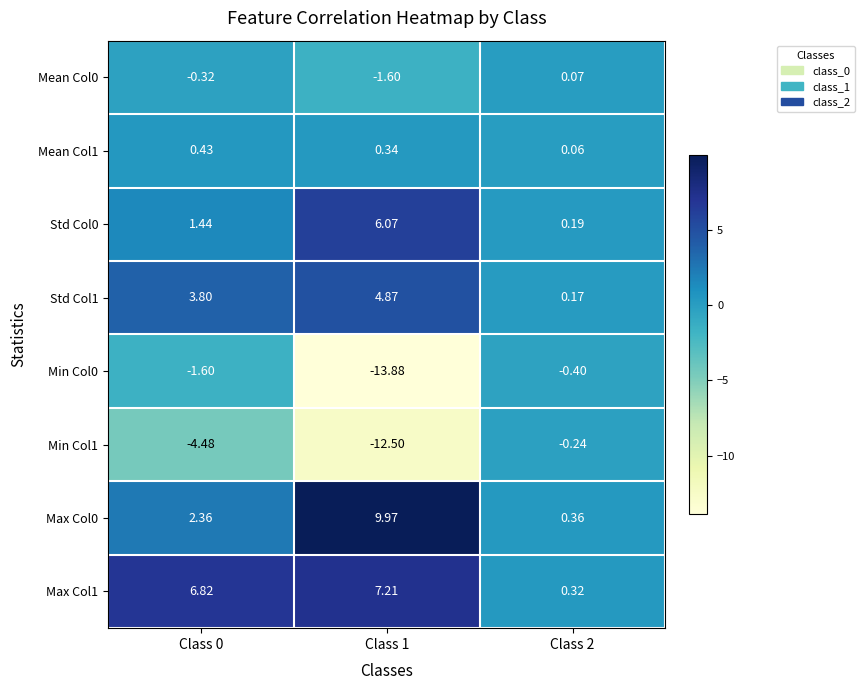

Which category has the highest value across all series?

Class 1